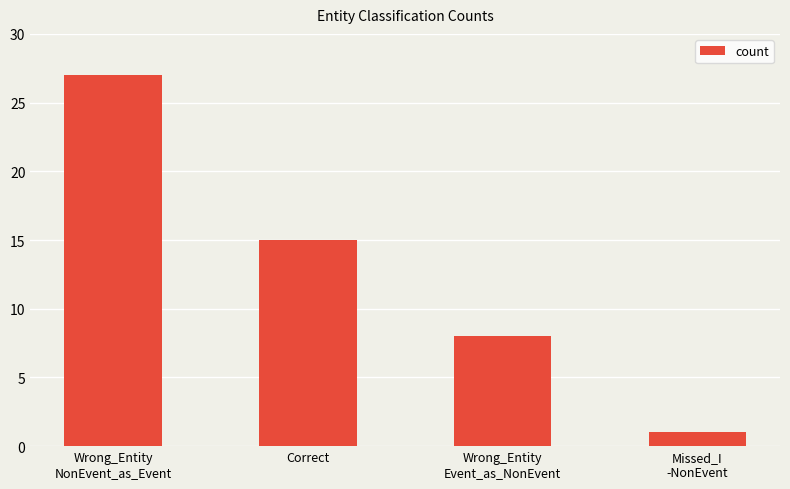

List the labels in order of value, largest first.

Wrong_Entity
NonEvent_as_Event, Correct, Wrong_Entity
Event_as_NonEvent, Missed_I
-NonEvent